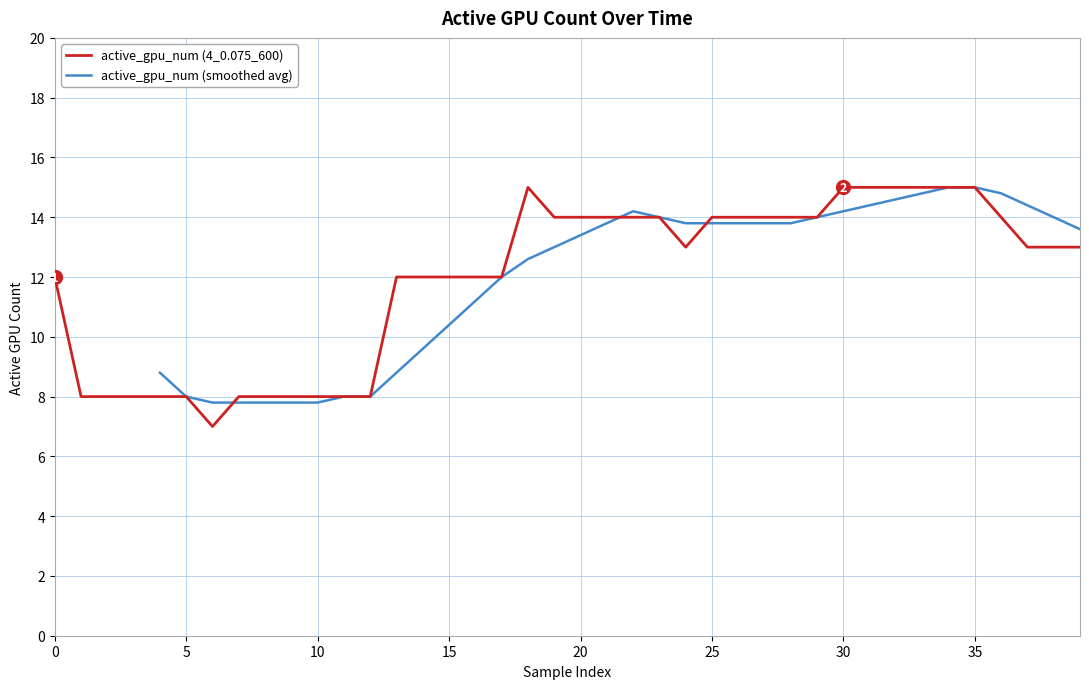

True or false: the data has more than 0 interior local peaks.

True